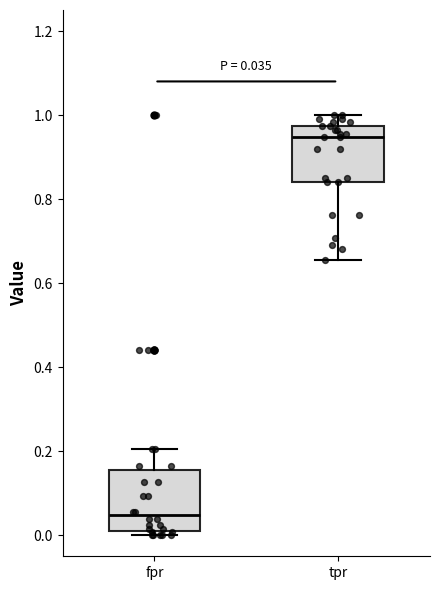

Which box has the lowest median line?

fpr